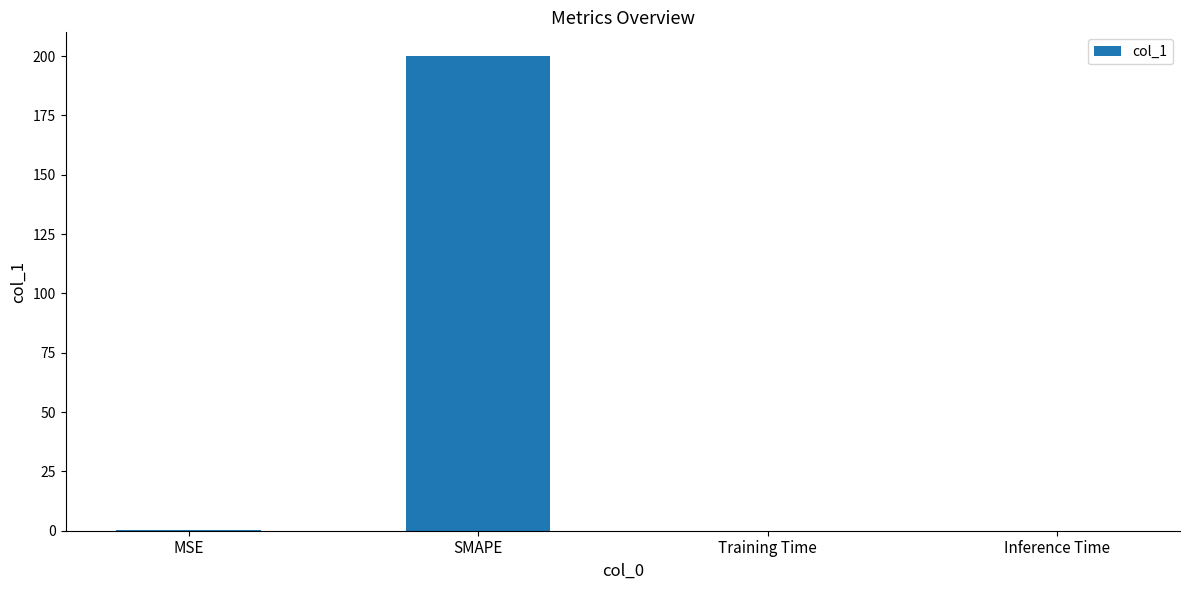

Which label corresponds to the largest value in the chart?

SMAPE